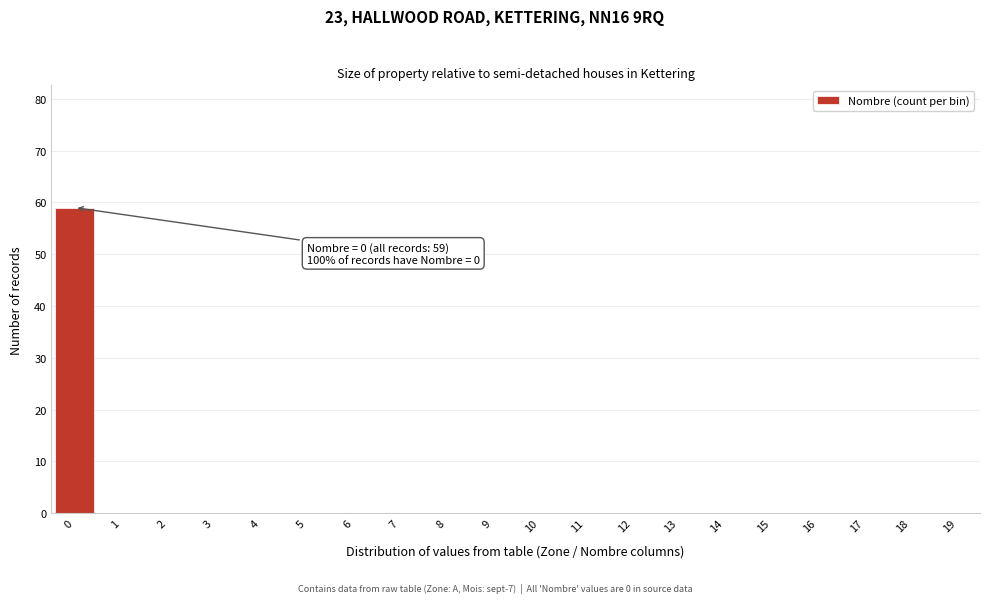

Over which range of the x-axis is the bar tallest?

-0.5 to 0.5